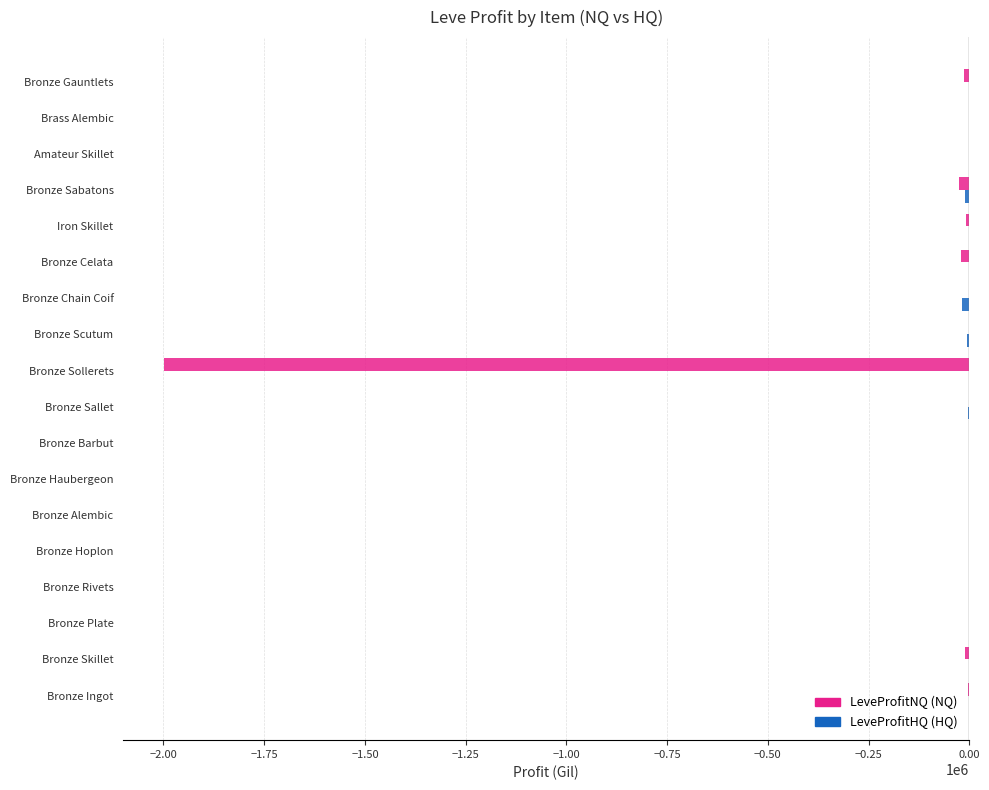

How many categories are shown in the chart?

18